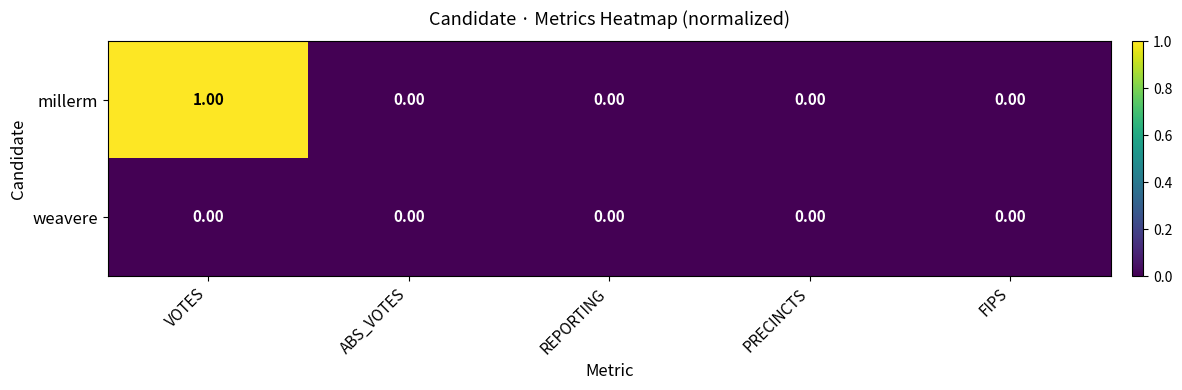

How many values in millerm are above zero?

1